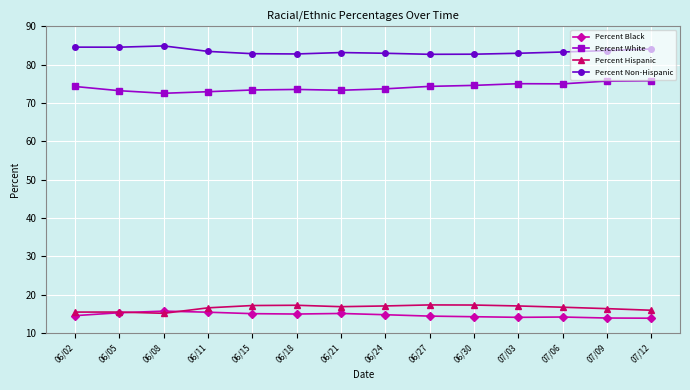

The value of Percent Non-Hispanic at 06/11 is 83.5. True or false?

True